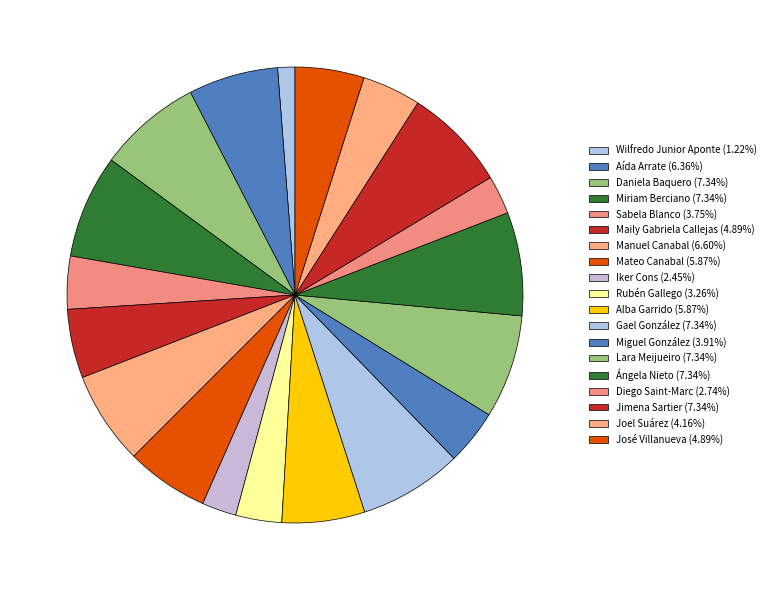

Count the number of slices in the pie.

19